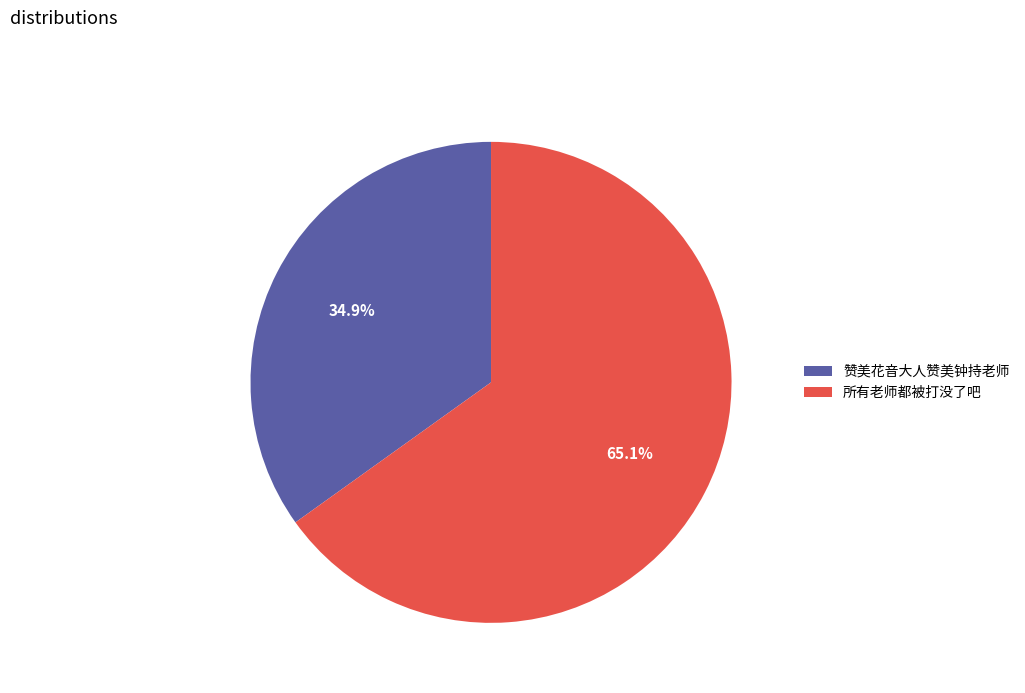

The 赞美花音大人赞美钟持老师 slice represents 27% of the pie. True or false?

False